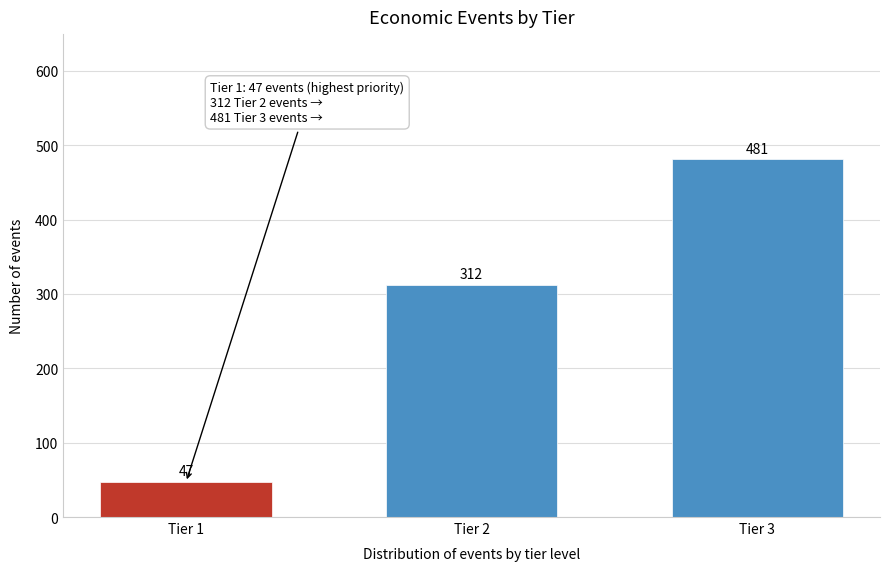

Reading left to right, extract all data points from this chart.

Tier 1=47	Tier 2=312	Tier 3=481